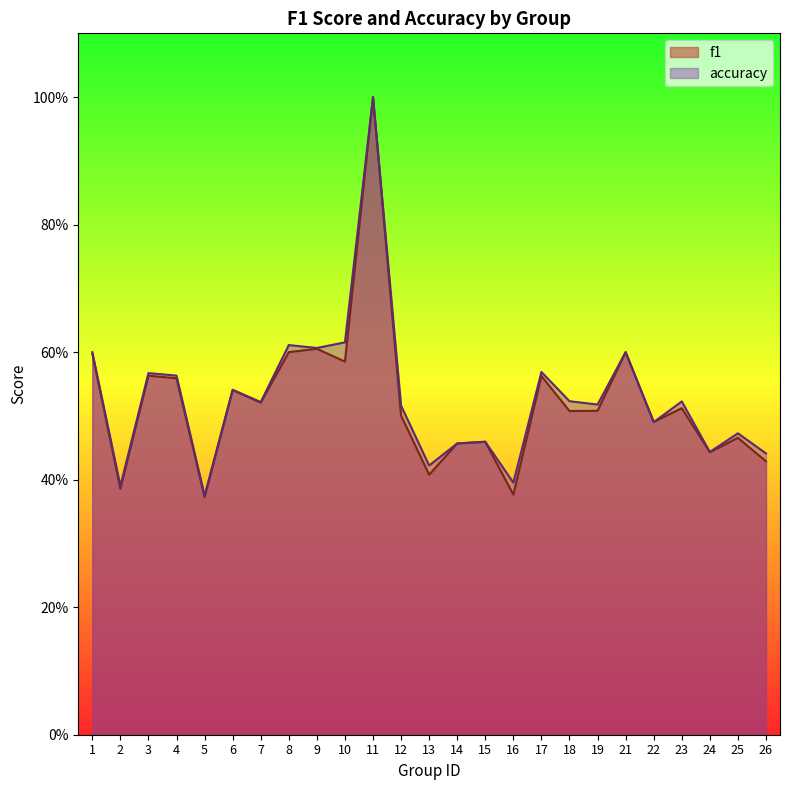

True or false: accuracy has a value of 0.6 at 21.

True